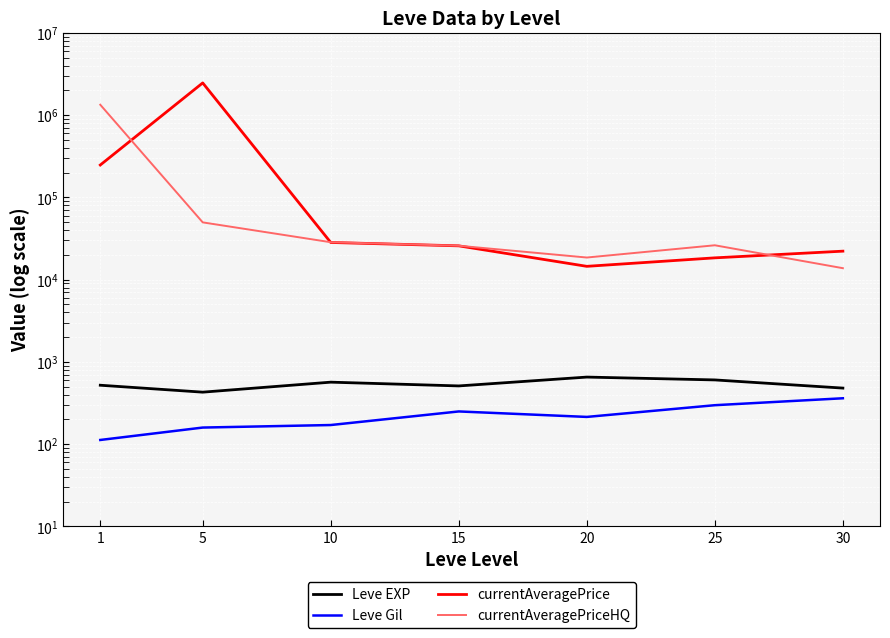

True or false: Leve EXP and currentAveragePriceHQ cross at least once.

False